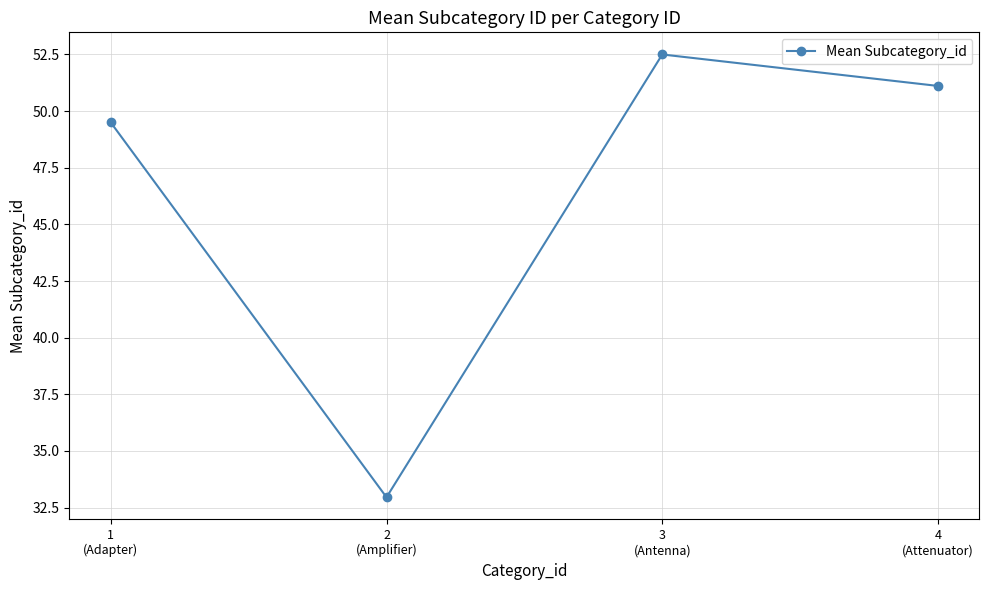

The chart shows a value of 80.7 at 3
(Antenna). True or false?

False